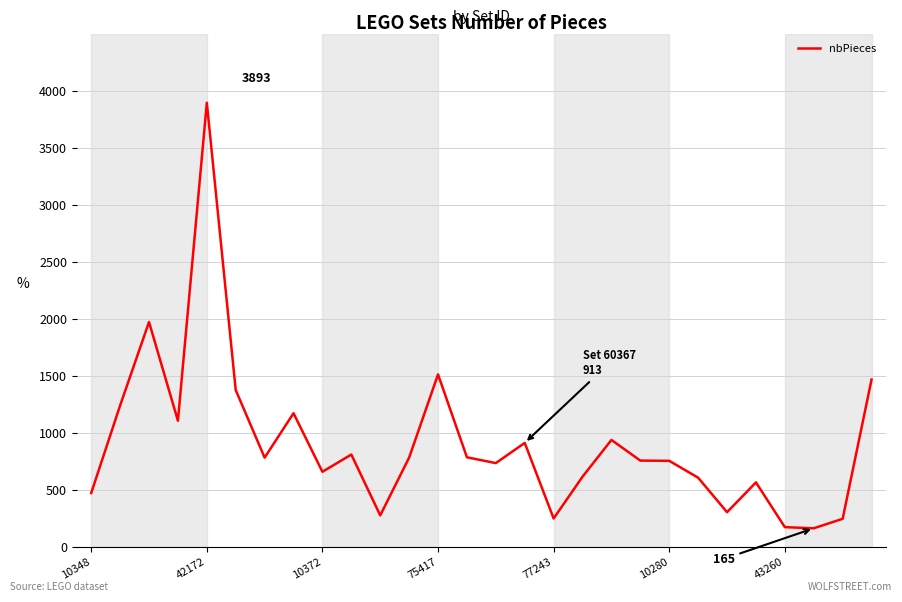

What is the minimum value shown in the chart?

165